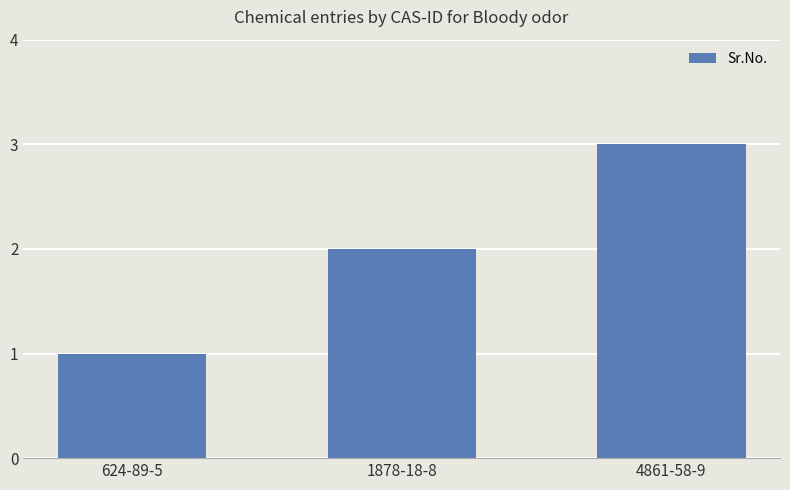

What is the change in value from 1878-18-8 to 4861-58-9?

+1